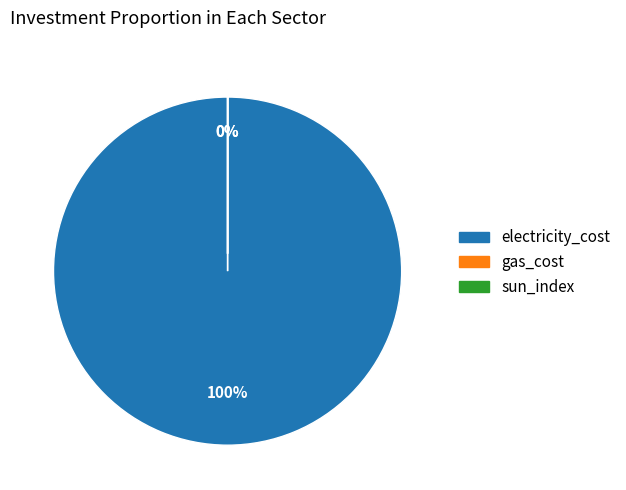

Between sun_index and gas_cost, which is larger?

gas_cost